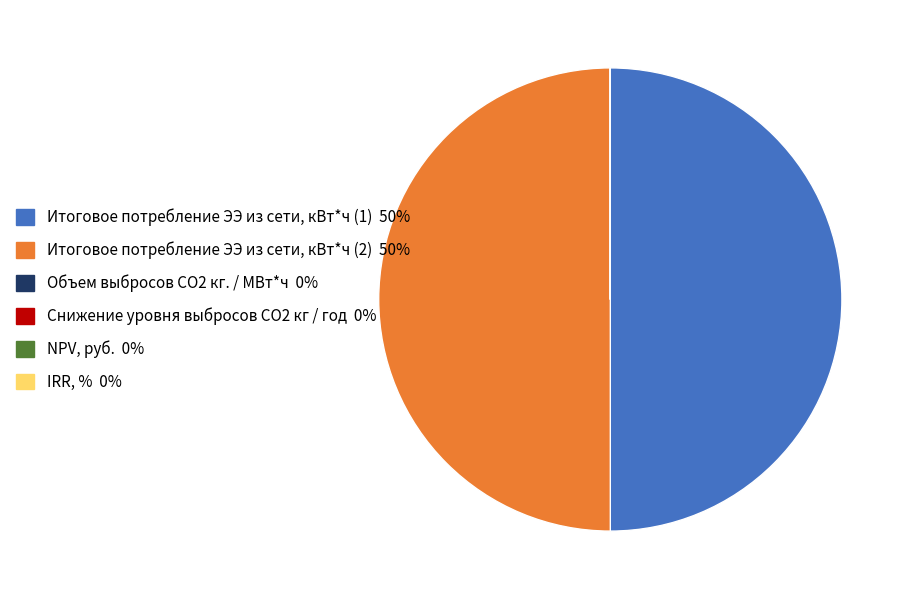

Is it true that Итоговое потребление ЭЭ из сети, кВт*ч (1) is 41% of the pie?

False